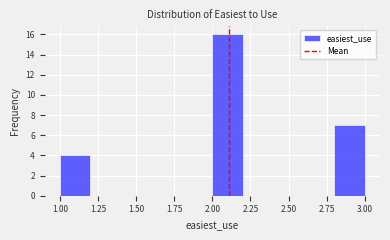

Reading left to right, transcribe this chart: for each bar, give the range it covers on the x-axis and its height. The values are not printed on the chart, so give them approximately, as read against the axis.

1.0 to 1.2: 4
1.2 to 1.4: 0
1.4 to 1.6: 0
1.6 to 1.8: 0
1.8 to 2.0: 0
2.0 to 2.2: 16
2.2 to 2.4: 0
2.4 to 2.6: 0
2.6 to 2.8: 0
2.8 to 3.0: 7